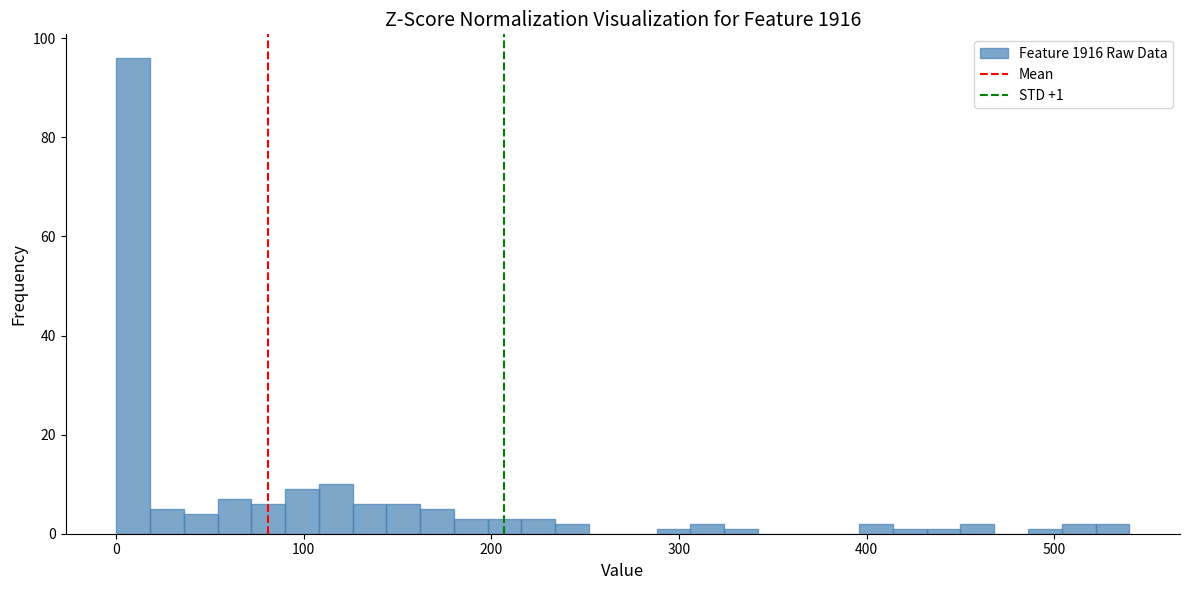

Around what value on the x-axis is the tallest bar? Give the approximate position of its centre, as read against the axis.

10